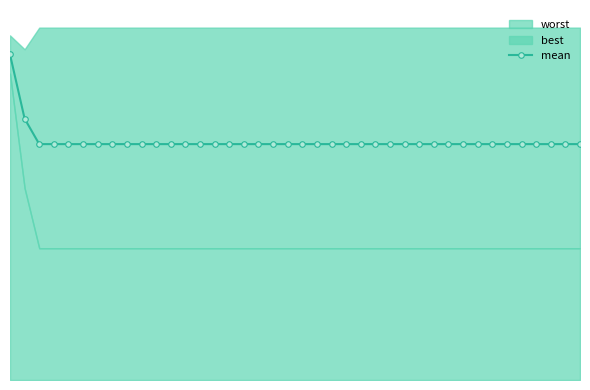

Is it true that the value at 33 is 1.7?

False